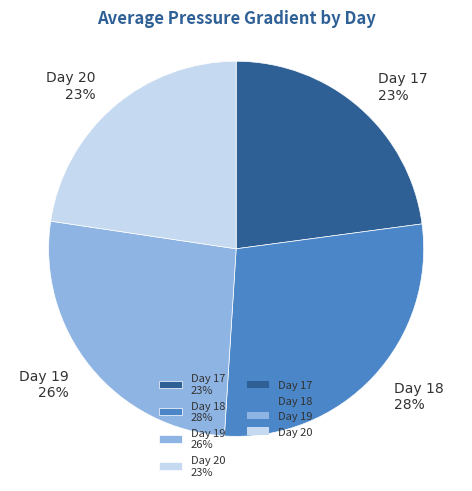

To the nearest percent, what percentage of the pie is Day 17 23%?

23%